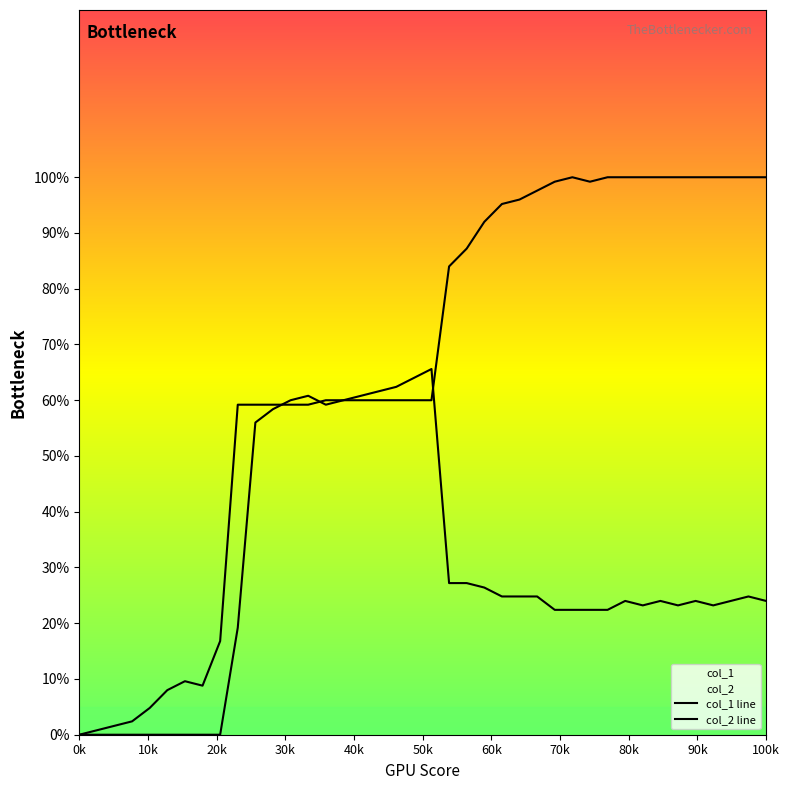

Rank the series by their maximum value, from lowest to highest.

col_2 line, col_1 line